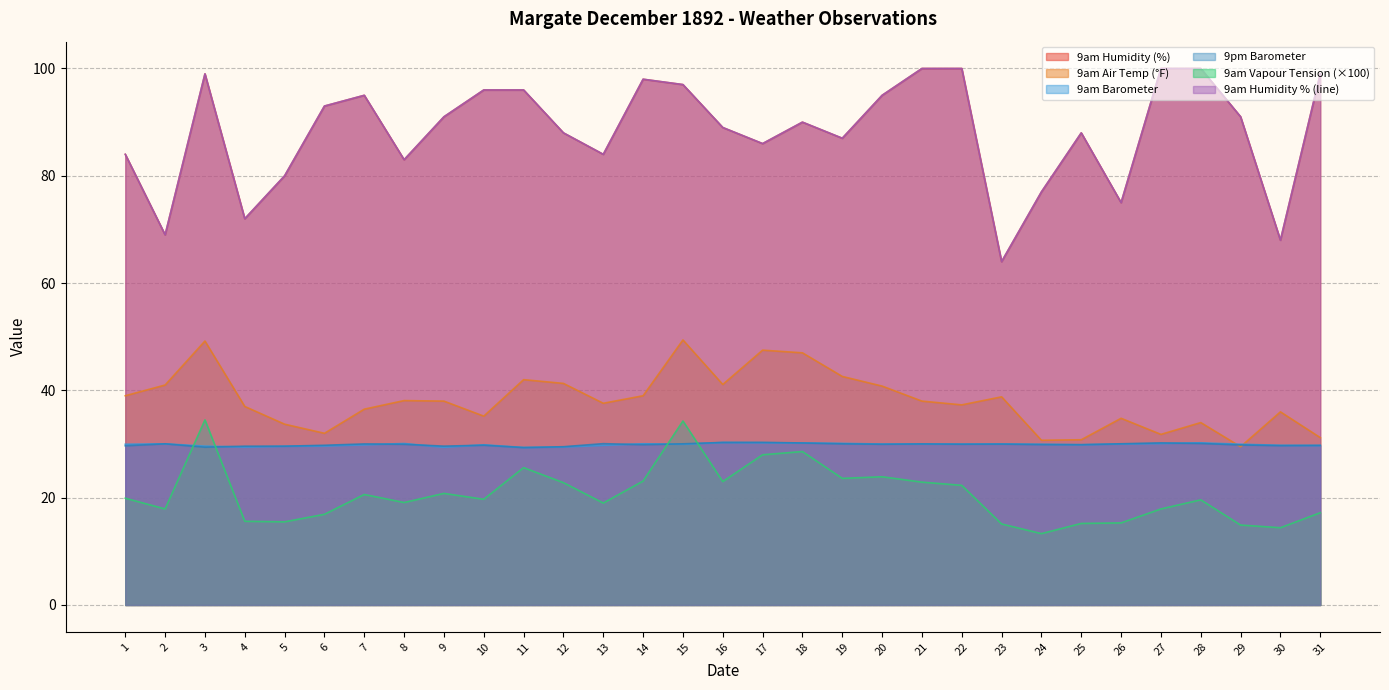

What is the lowest value of the 9pm Barometer series?

29.3